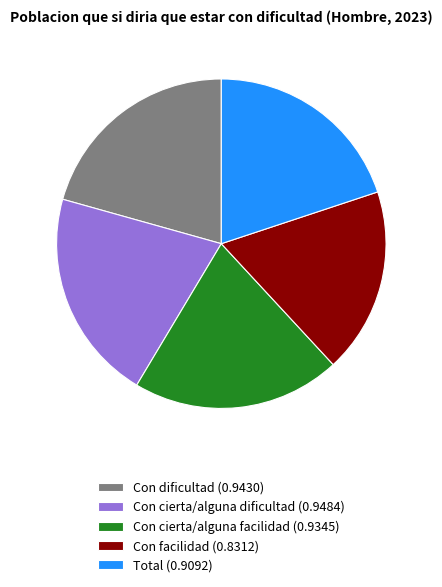

Does Con cierta/alguna dificultad (0.9484) account for over 50% of the chart?

No